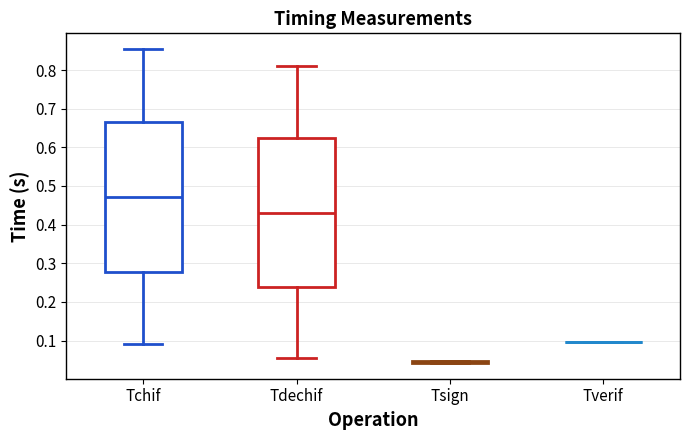

Reading left to right, transcribe this box plot: for each box, give where its median line is, the range the box spans, and where its two whiskers end, as read against the y-axis. The values are not printed on the chart, so give them approximately, as read against the axis.

Tchif: median 0.47, box 0.28 to 0.67, whiskers 0.09 to 0.85
Tdechif: median 0.43, box 0.24 to 0.62, whiskers 0.05 to 0.81
Tsign: box collapsed to a line at 0.05, whiskers 0.04 to 0.05
Tverif: box collapsed to a line at 0.10, whiskers 0.10 to 0.10